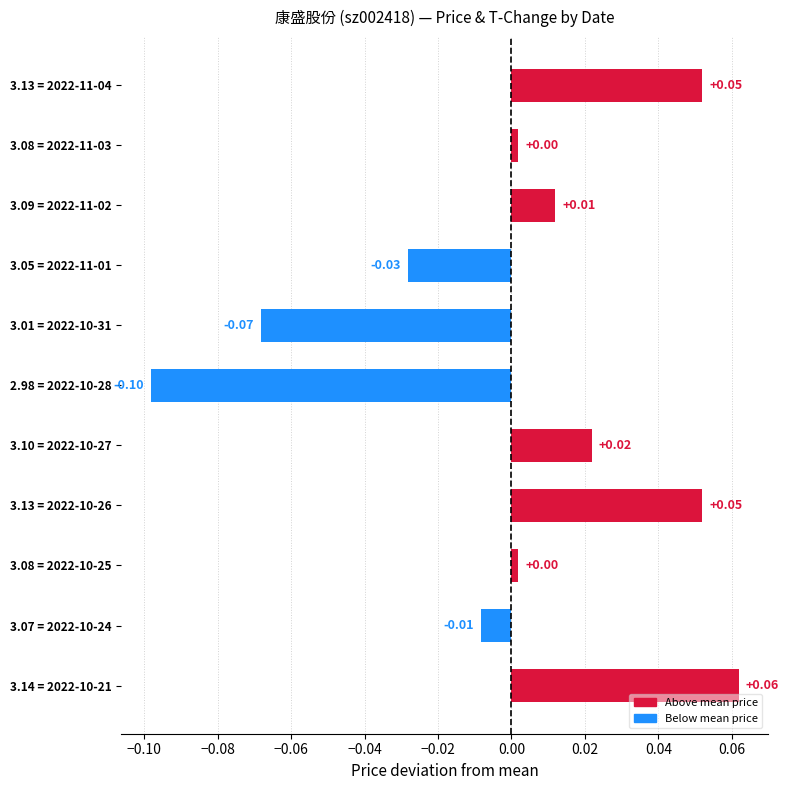

Between 3.05 = 2022-11-01 and 3.09 = 2022-11-02, which is larger?

3.09 = 2022-11-02